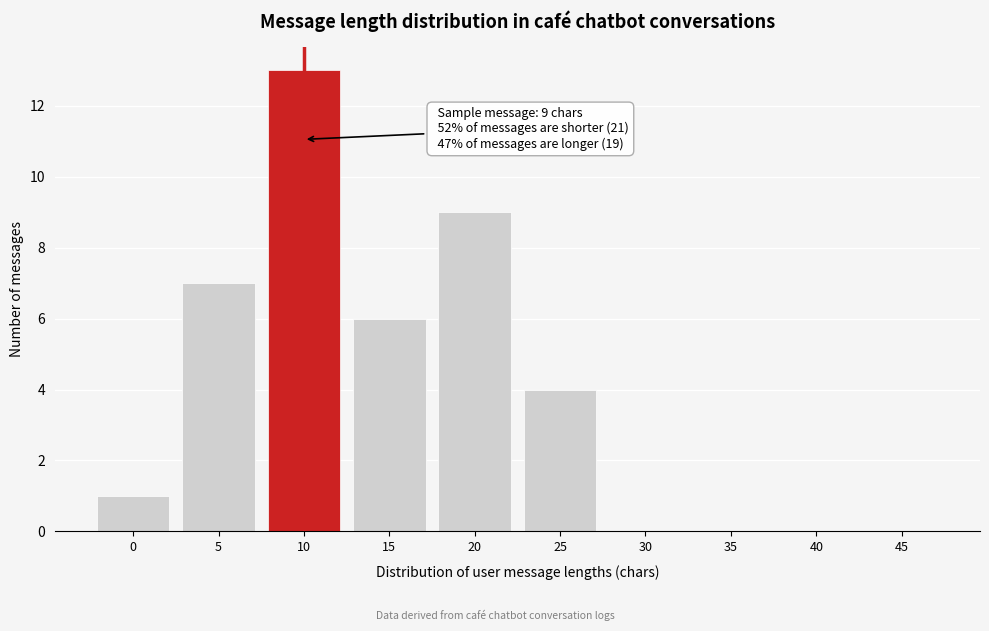

Reading right to left, extract all data points from this chart.

45=0	40=0	35=0	30=0	25=4	20=9	15=6	10=13	5=7	0=1